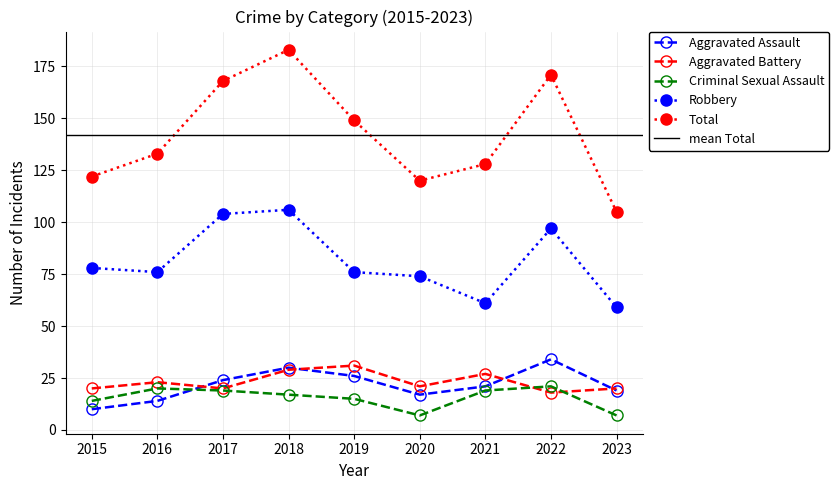

True or false: Aggravated Assault and Total cross at least once.

False